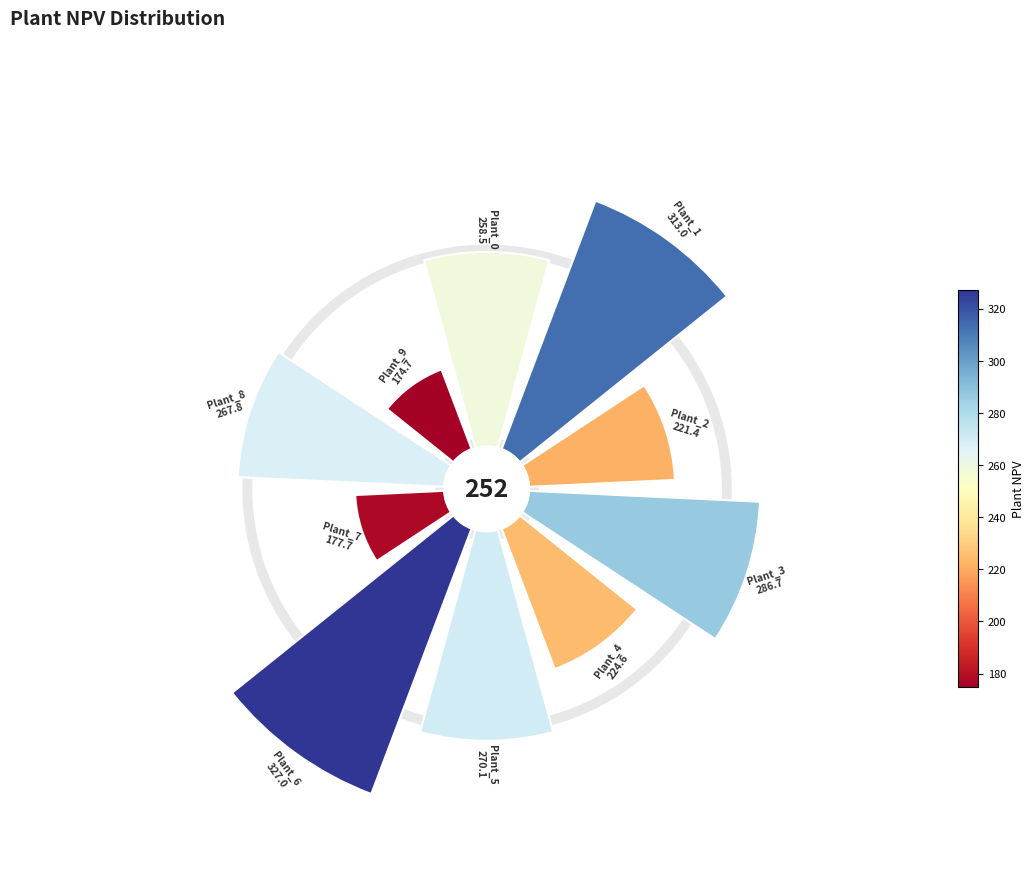

Count the number of slices in the pie.

10